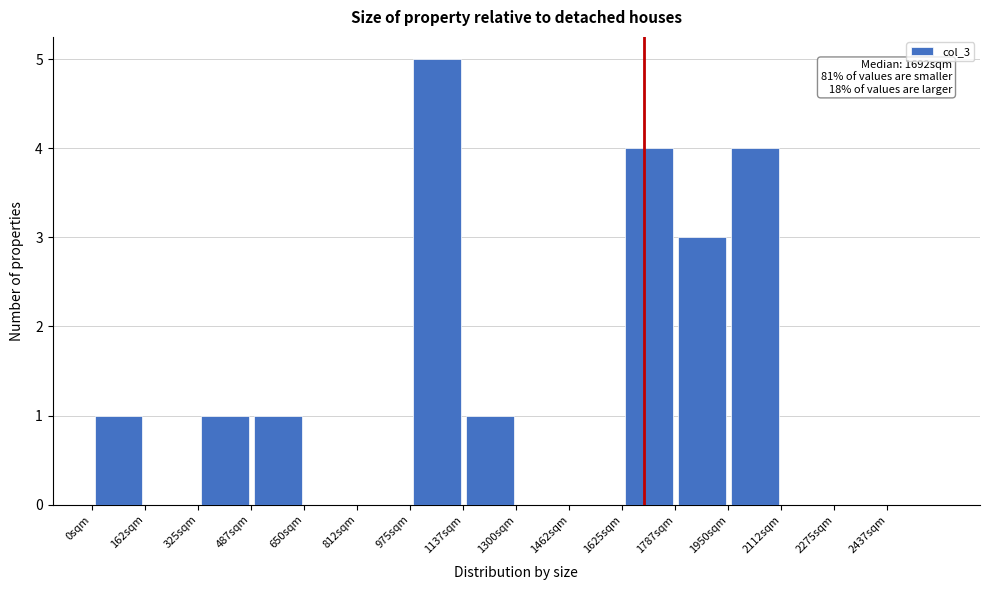

Over which range of the x-axis is the bar tallest?

980 to 1140